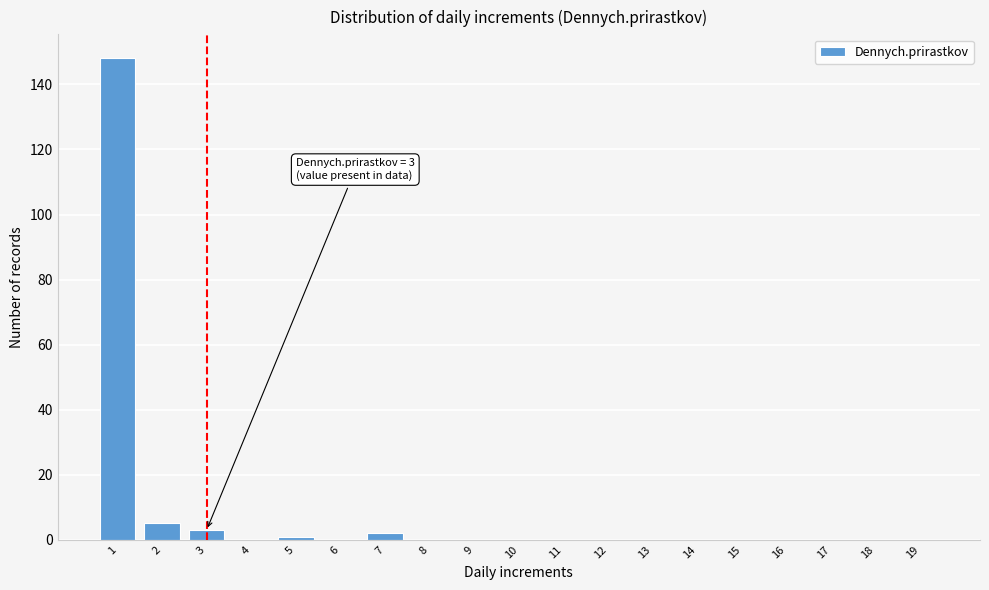

Reading right to left, list all the values displayed in this chart.

19=0	18=0	17=0	16=0	15=0	14=0	13=0	12=0	11=0	10=0	9=0	8=0	7=2	6=0	5=1	4=0	3=3	2=5	1=148